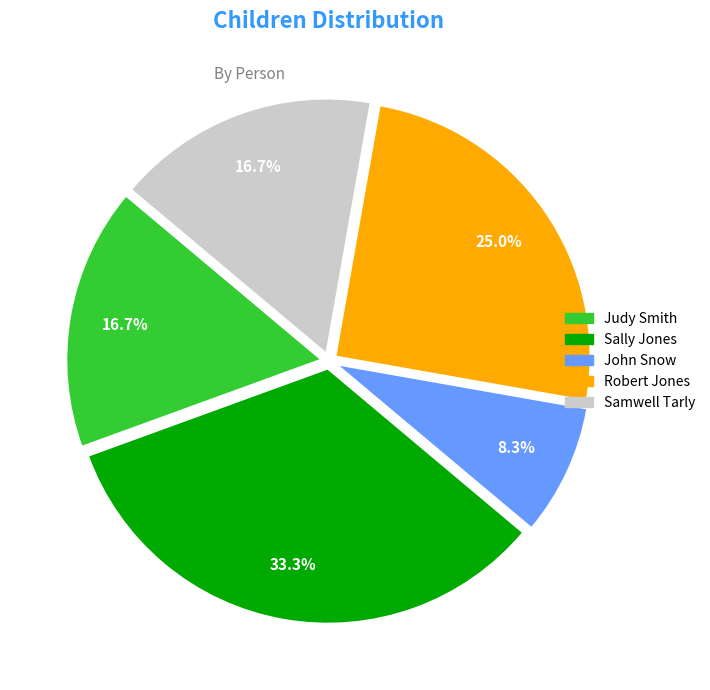

What percentage is the Robert Jones slice, to the nearest percent?

25%